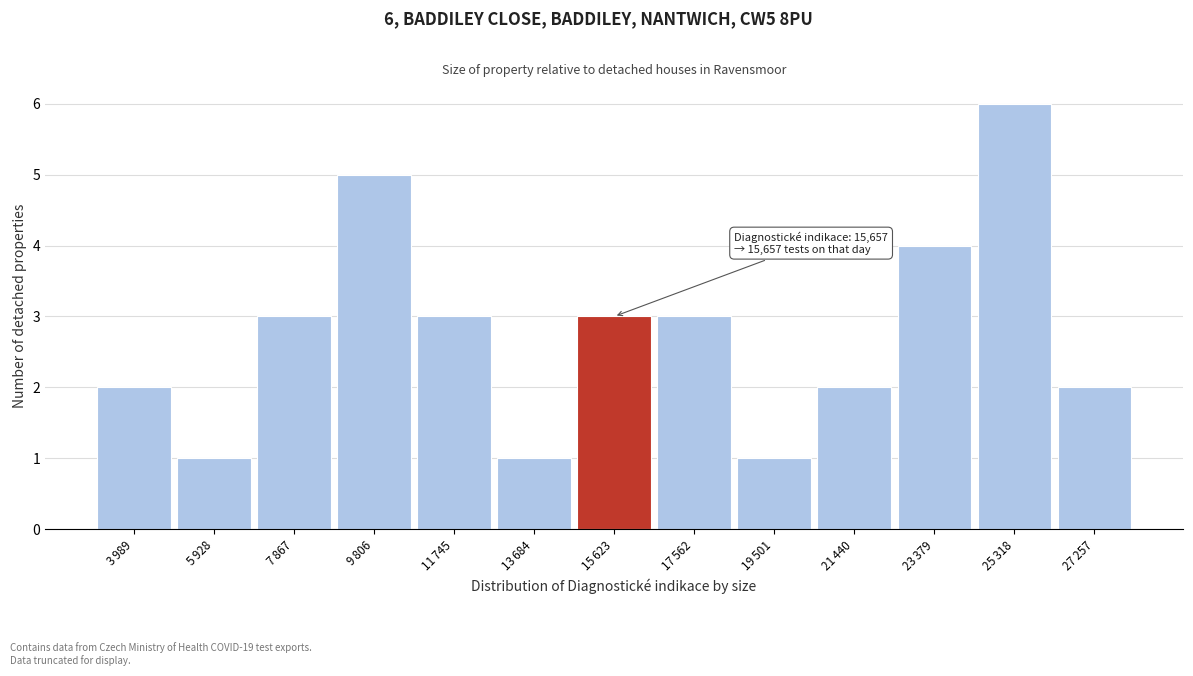

Reading left to right, what are all the values shown in this chart?

2	1	3	5	3	1	3	3	1	2	4	6	2